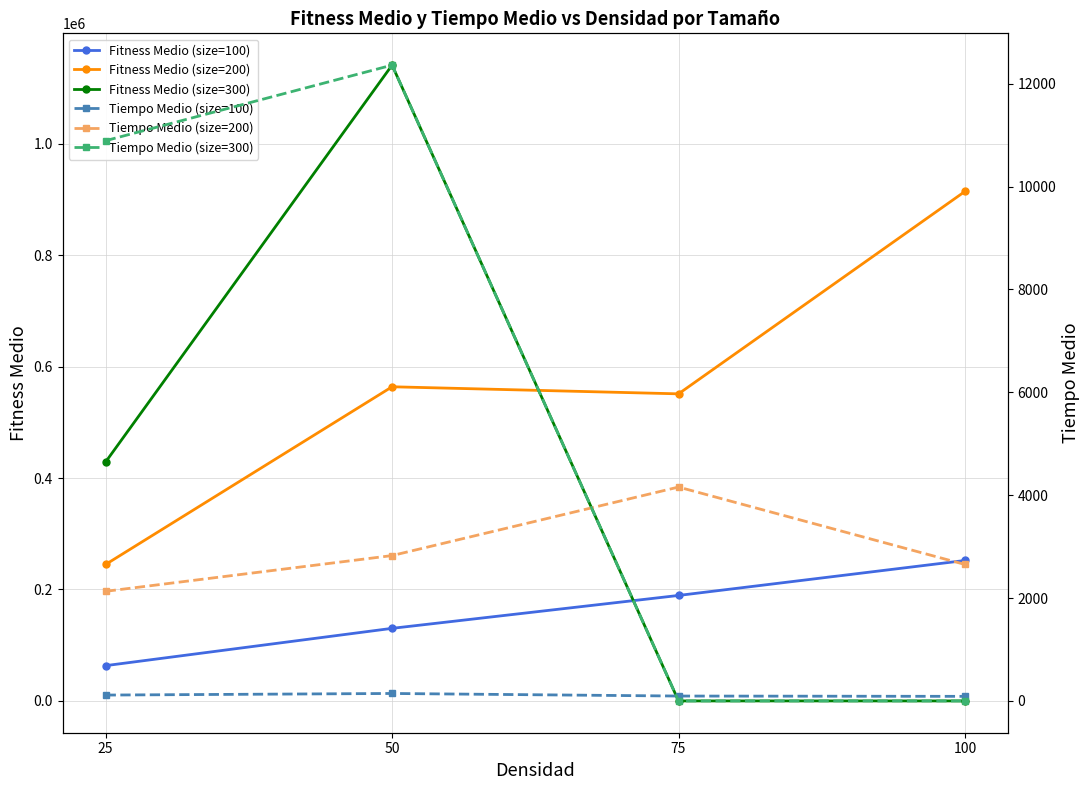

Reading left to right, what are all the values shown in this chart?

Fitness Medio (size=100): 25=63336	50=130274	75=189301	100=252068
Fitness Medio (size=200): 25=244909	50=563786	75=551098	100=914399
Fitness Medio (size=300): 25=428830	50=1141011	75=0	100=0
Tiempo Medio (size=100): 25=114	50=145	75=95	100=89
Tiempo Medio (size=200): 25=2131	50=2826	75=4158	100=2653
Tiempo Medio (size=300): 25=10892	50=12361	75=0	100=0